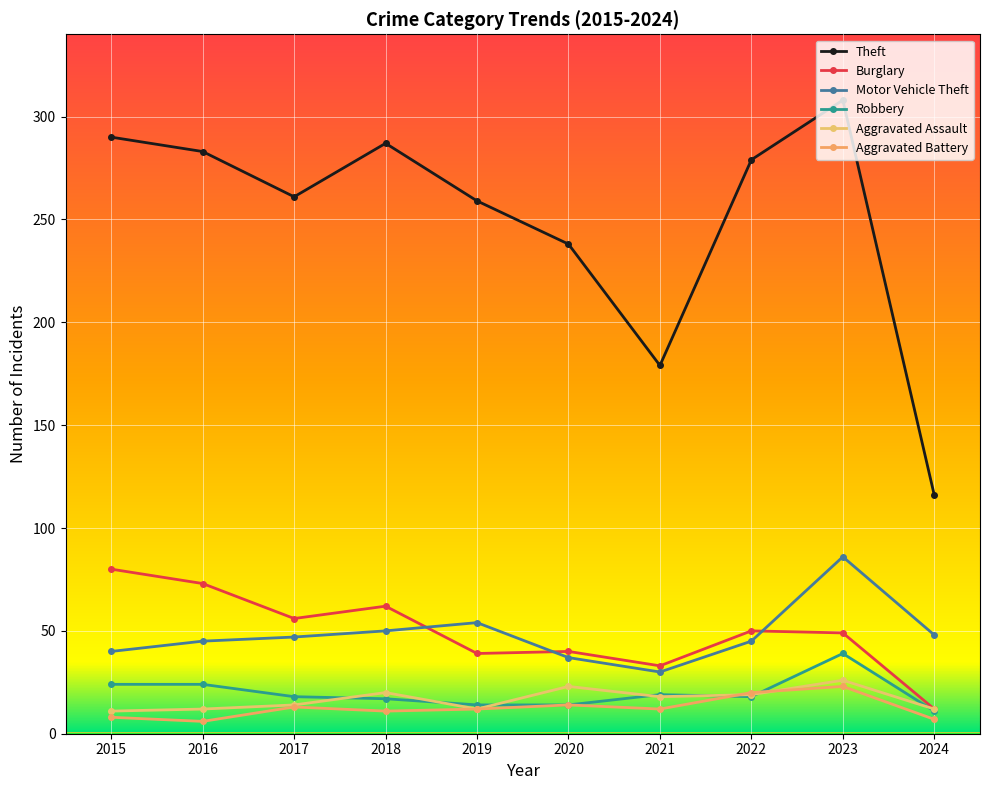

What is the difference between the Aggravated Battery values at 2017 and 2020?

1